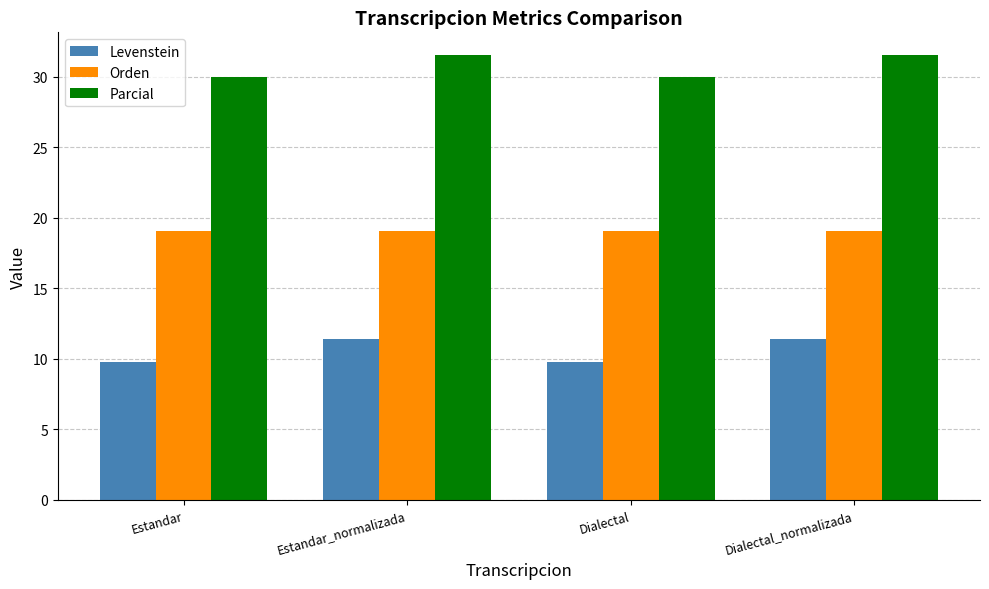

What is the label of the 1st bar from the left?

Estandar